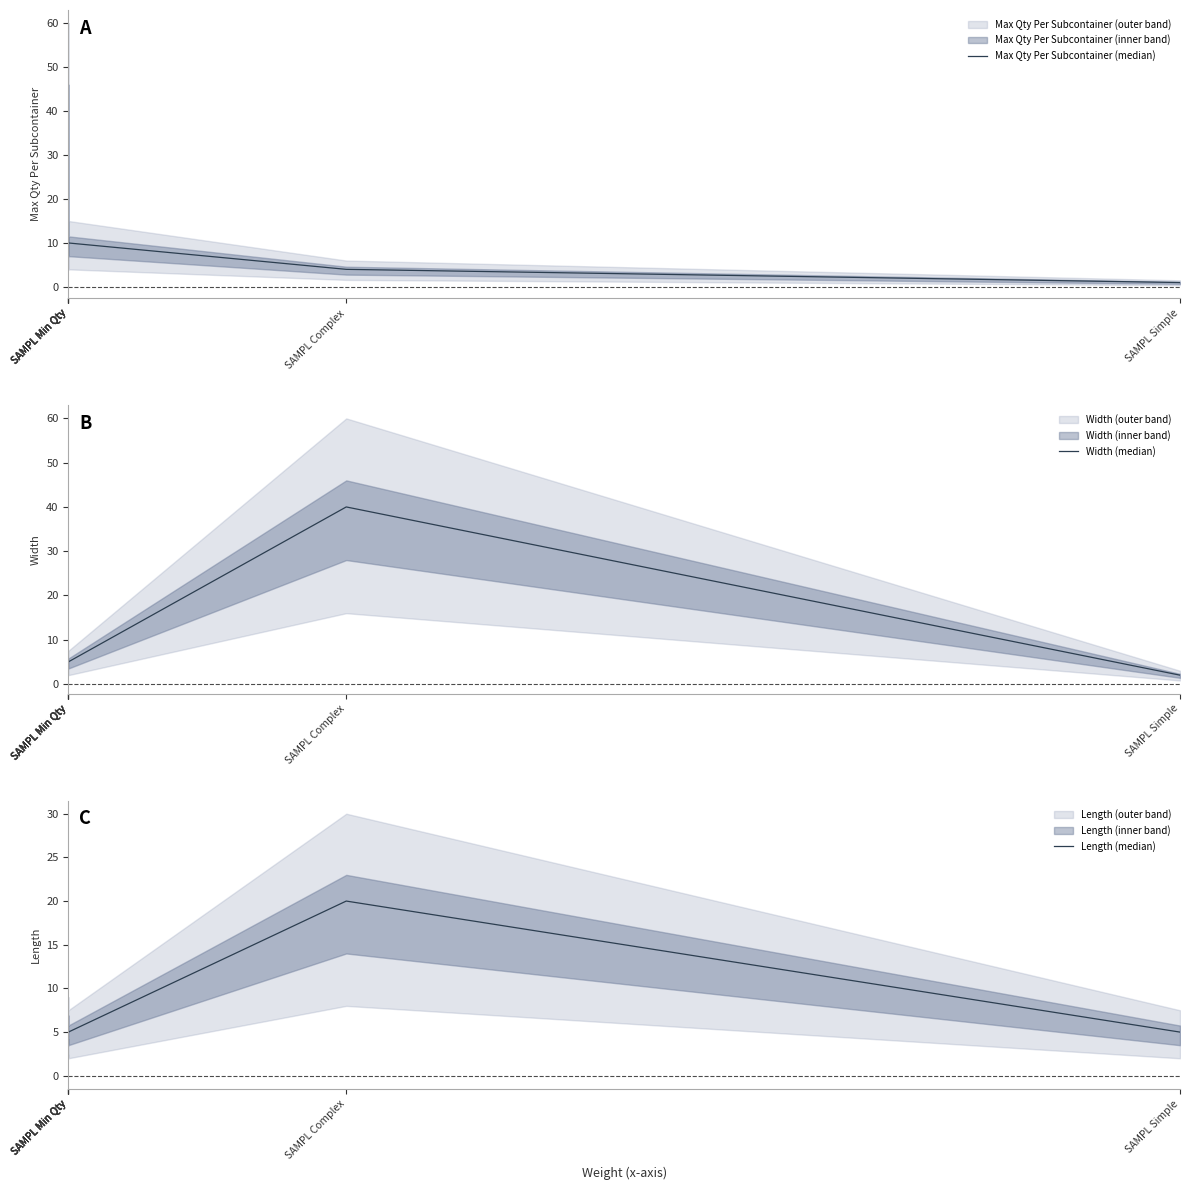

What is the difference between the maximum and second lowest values in the Width (median) series?

35